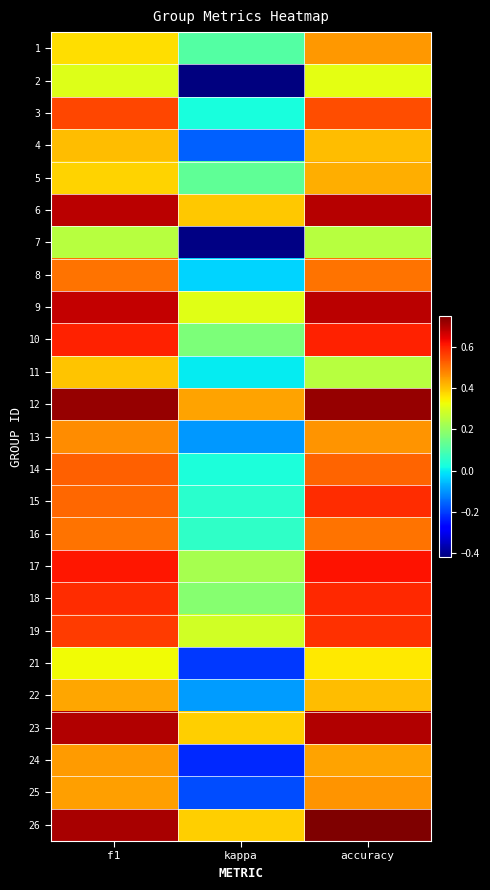

At which category does the chart reach its minimum across all series?

kappa